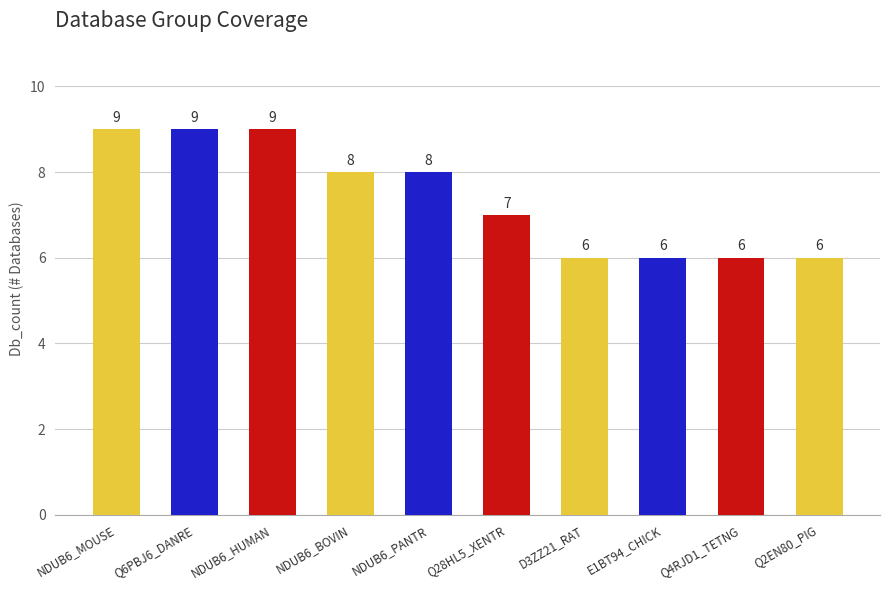

What is the approximate value at Q28HL5_XENTR?

7